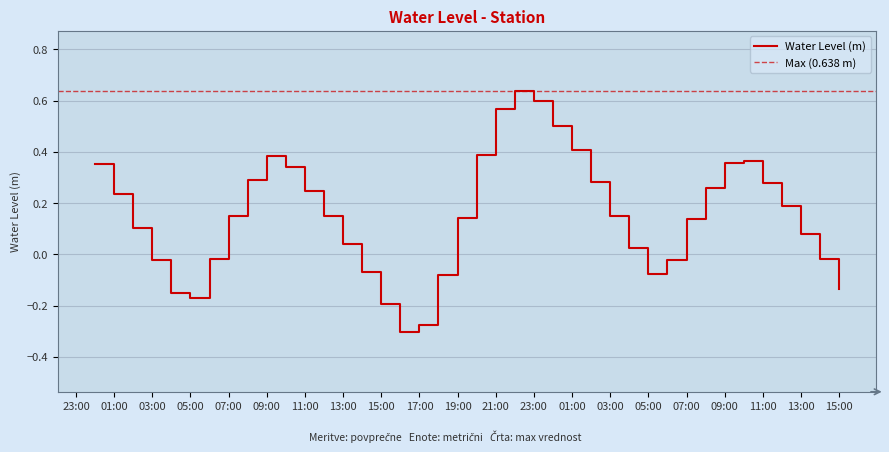

Between 21:00 and 07:00, which is larger?

21:00